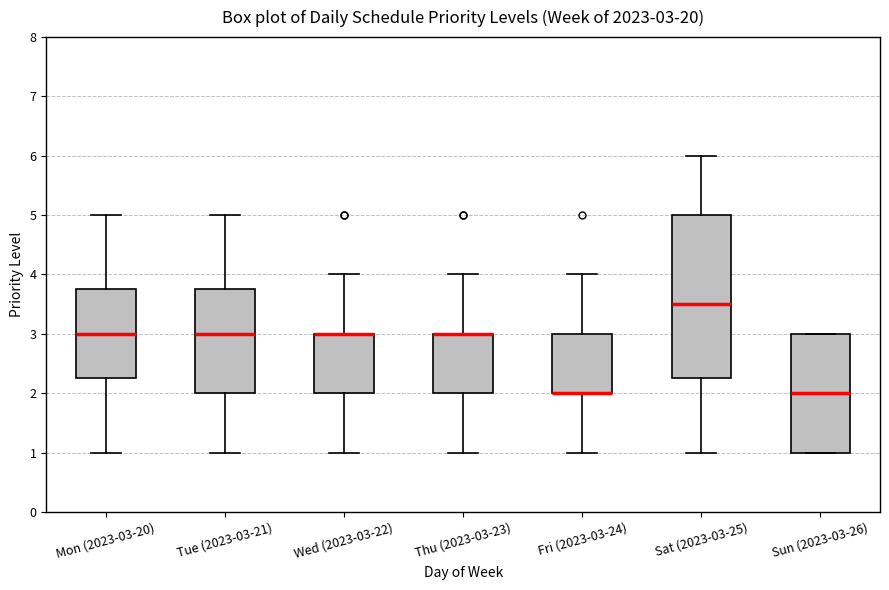

Comparing the boxes themselves (not the whiskers), which one is the tallest?

Sat (2023-03-25)